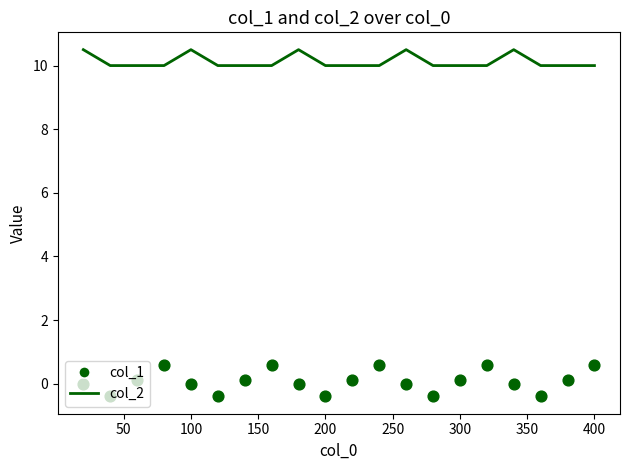

Is the value of col_1 at 18 greater than the value of col_2 at 150?

No